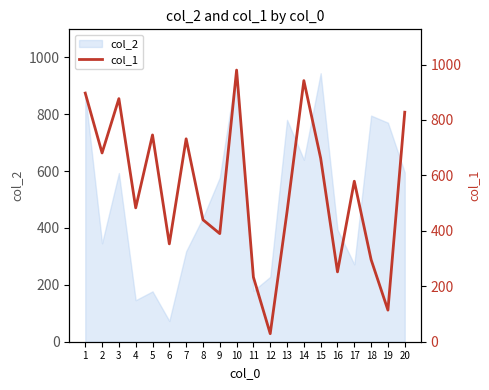

Where is the data nearest to the value 504?

4